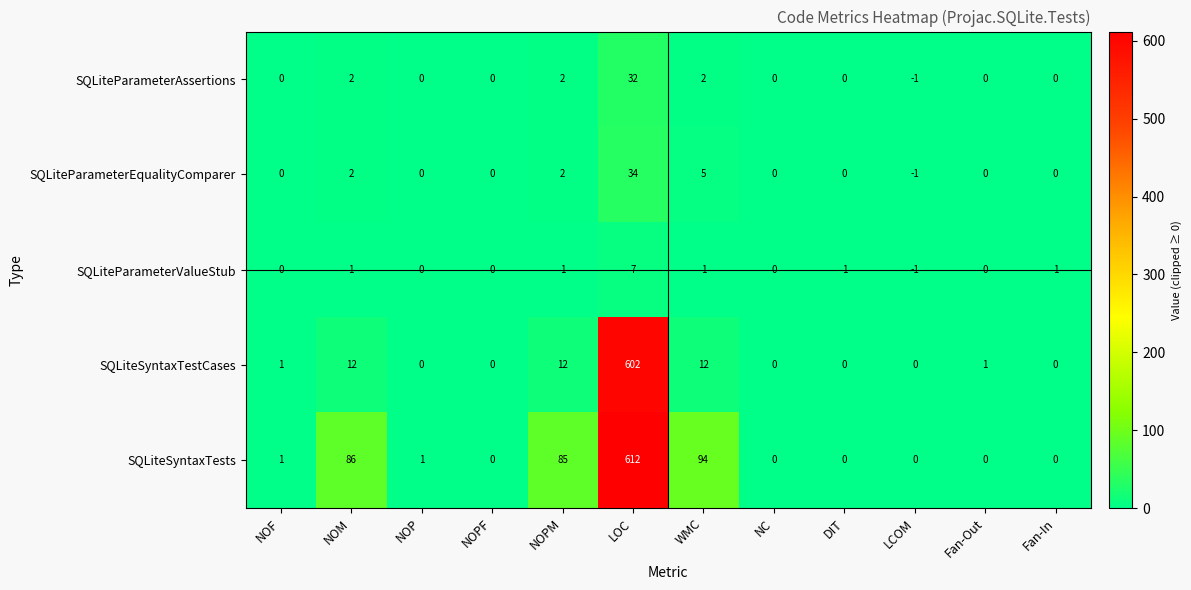

Between NOPM and LOC, which series saw the biggest shift?

SQLiteSyntaxTestCases